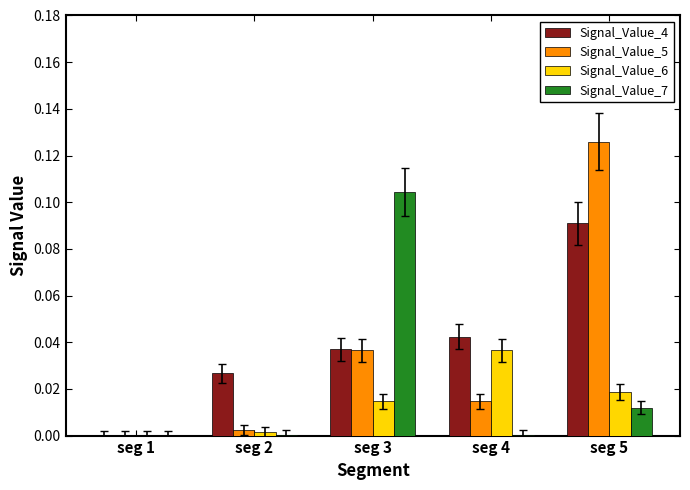

Is it true that Signal_Value_5 equals 0.0 at seg 1?

True